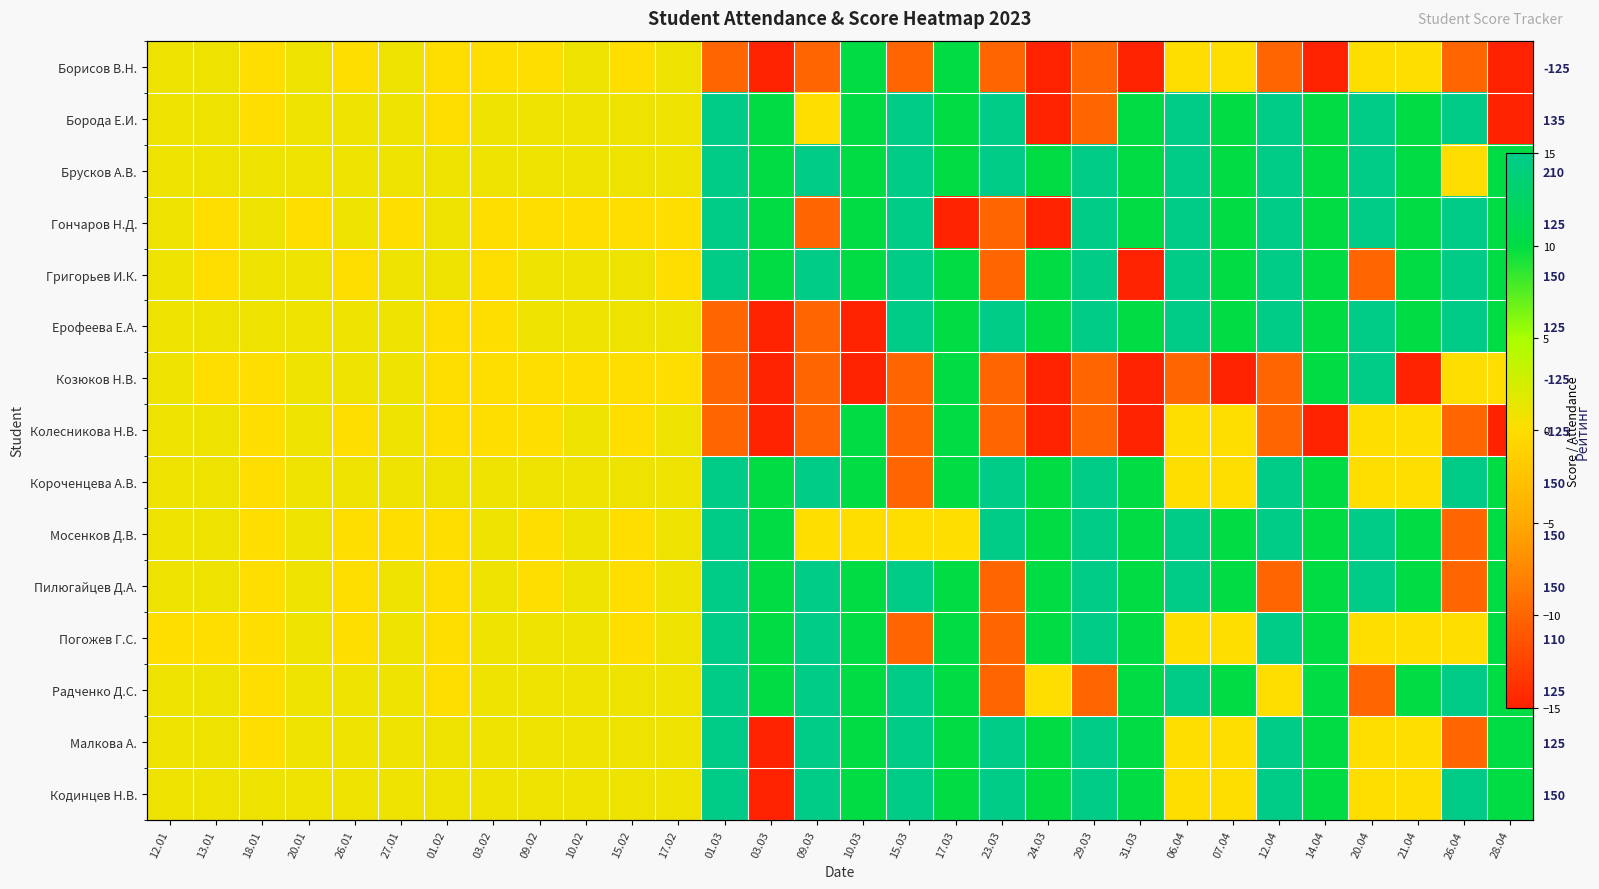

Where is Радченко Д.С. nearest to the value 2?

12.01